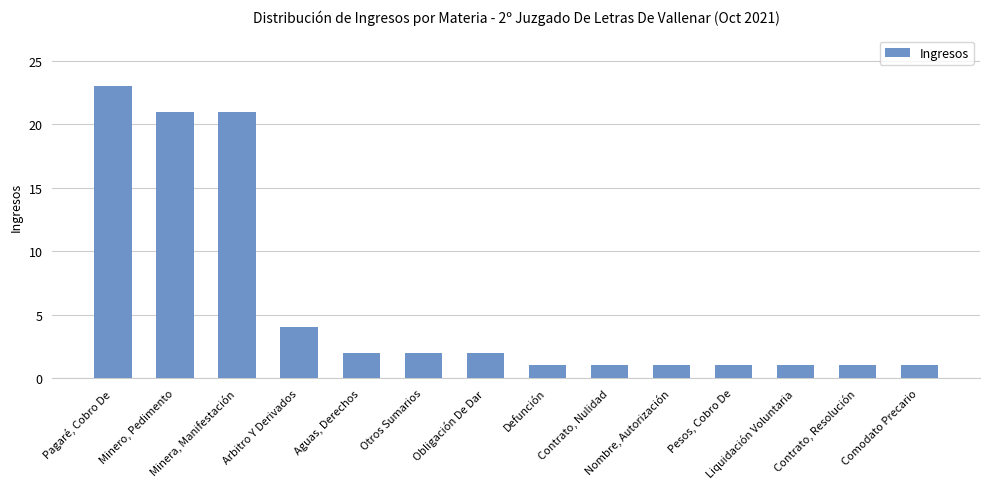

What is the ratio of the value at Minera, Manifestación to the value at Pagaré, Cobro De?

0.9